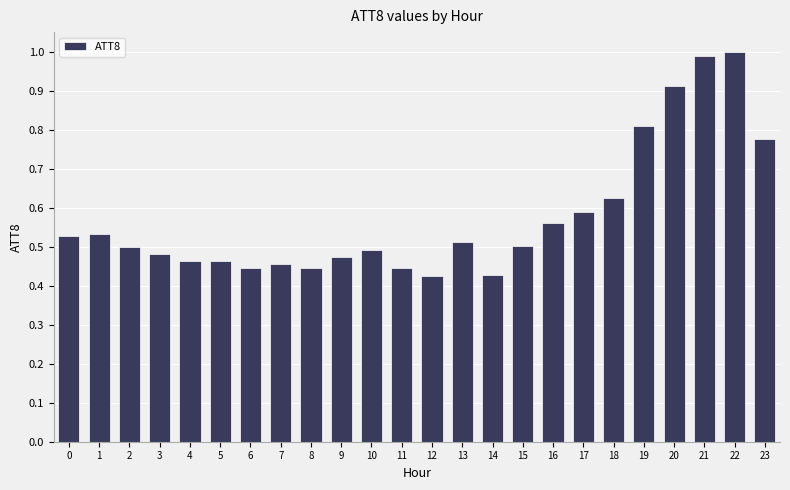

Between 12 and 10, which is larger?

10